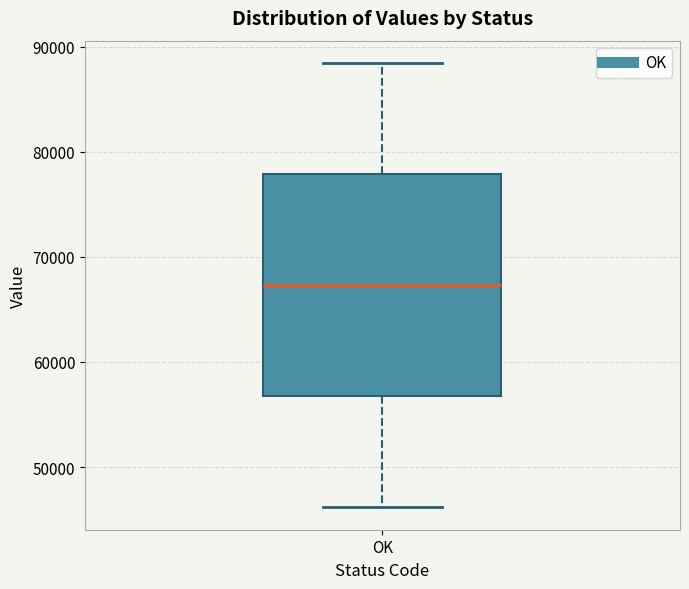

Read this box plot against the y-axis: the position of the median line, the range covered by the box, and the ends of both whiskers. The values are not printed on the chart, so give them approximately, as read against the axis.

median 67000, box 57000 to 78000, whiskers 46000 to 88000